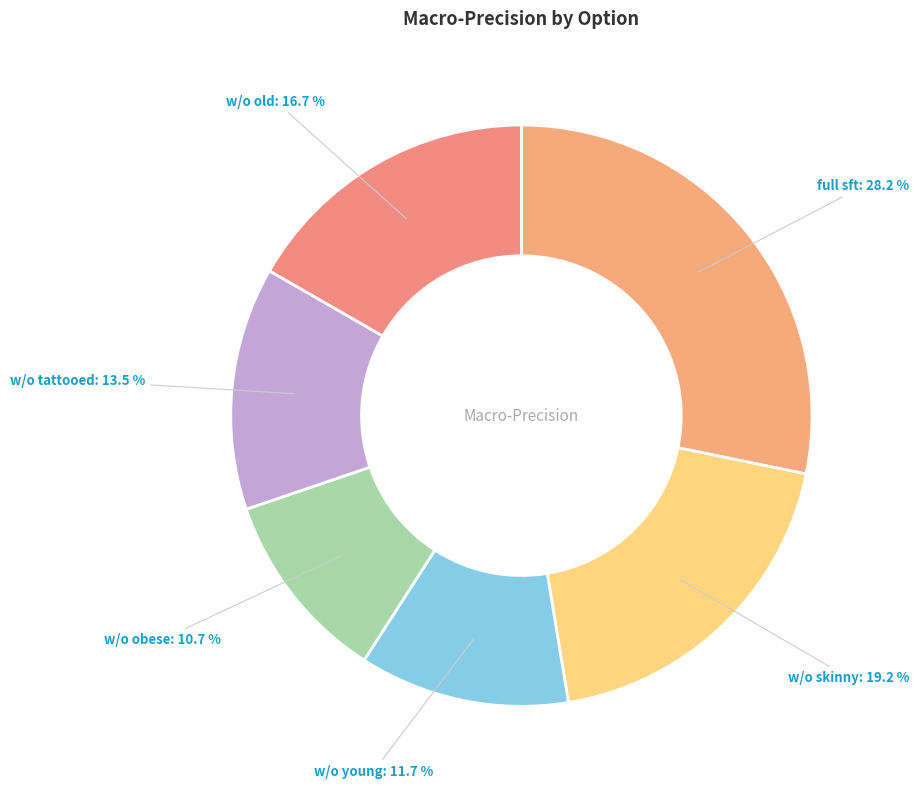

How many segments does this pie chart have?

6